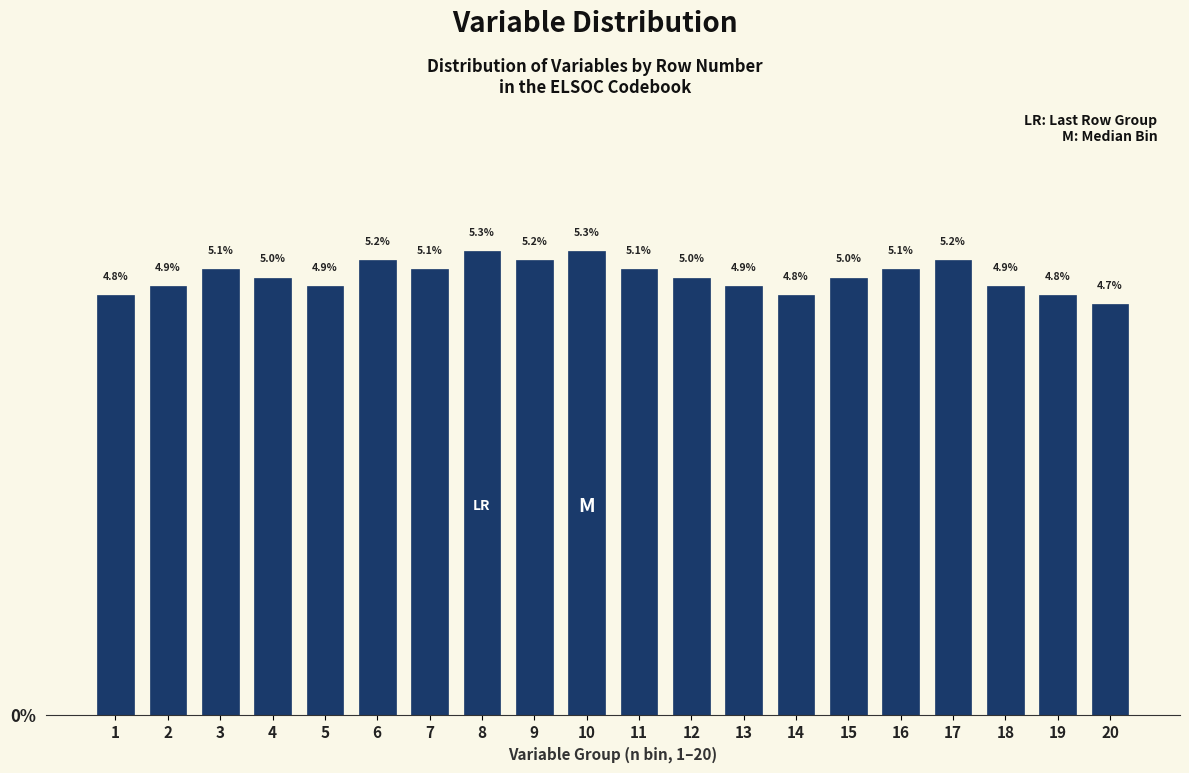

Reading left to right, what are all the values shown in this chart?

1=4.8	2=4.9	3=5.1	4=5.0	5=4.9	6=5.2	7=5.1	8=5.3	9=5.2	10=5.3	11=5.1	12=5.0	13=4.9	14=4.8	15=5.0	16=5.1	17=5.2	18=4.9	19=4.8	20=4.7